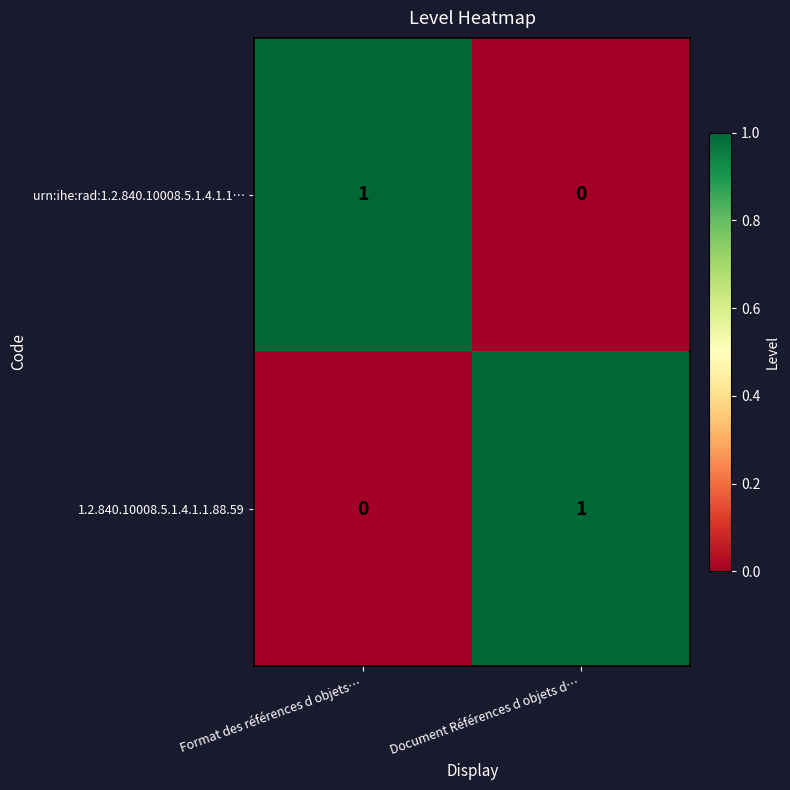

Reading left to right, list all the values displayed in this chart.

urn:ihe:rad:1.2.840.10008.5.1.4.1.1…: Format des références d objets…=1	Document Références d objets d…=0
1.2.840.10008.5.1.4.1.1.88.59: Format des références d objets…=0	Document Références d objets d…=1